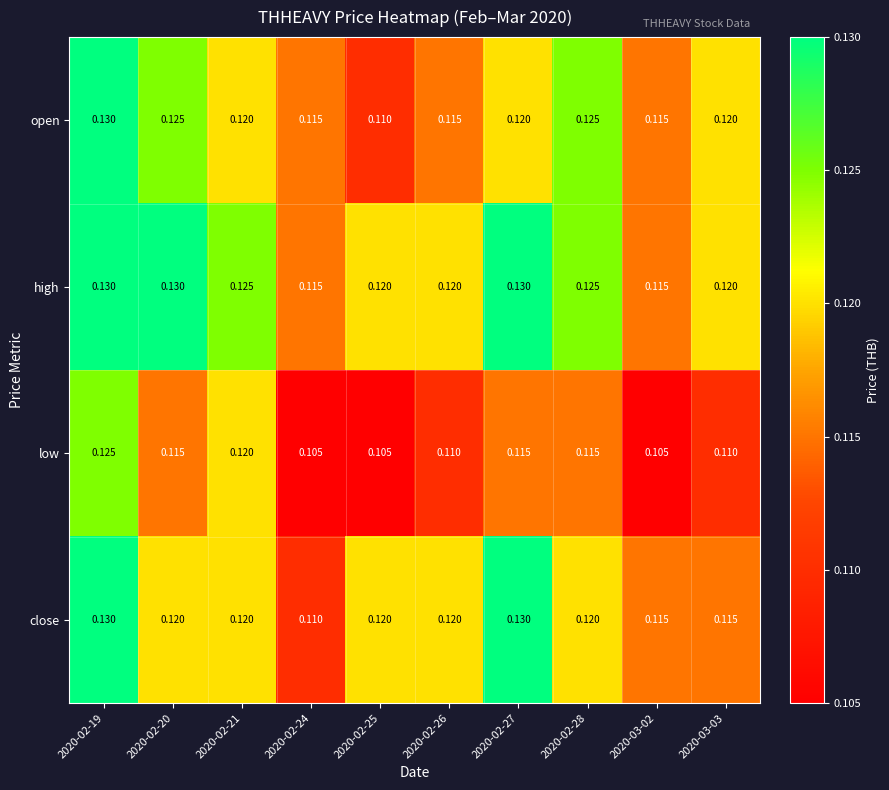

Is the value of high at 2020-03-02 greater than the value of open at 2020-02-28?

No